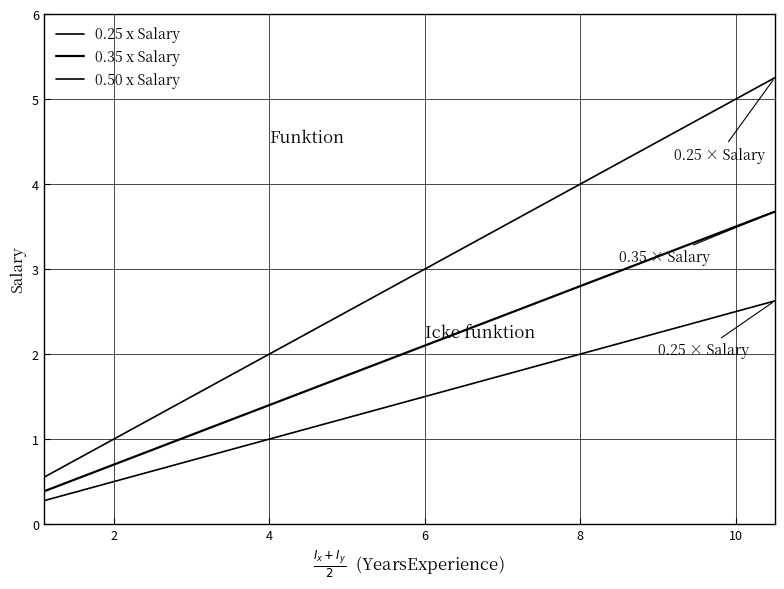

What is the average value of the 0.25 x Salary series?

1.3